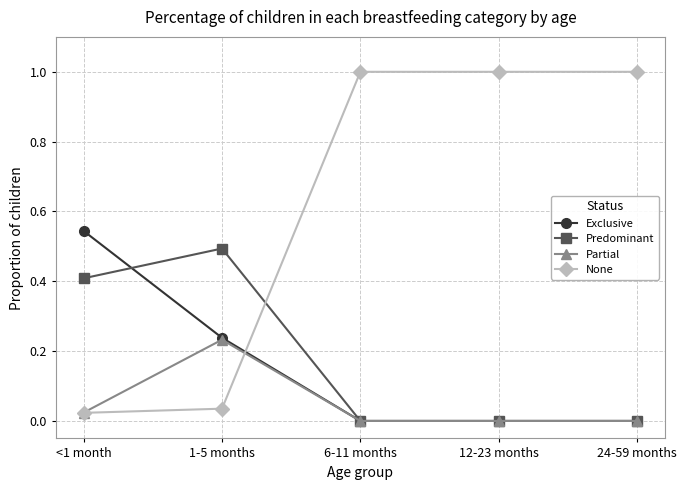

Does the chart have visible grid lines?

Yes